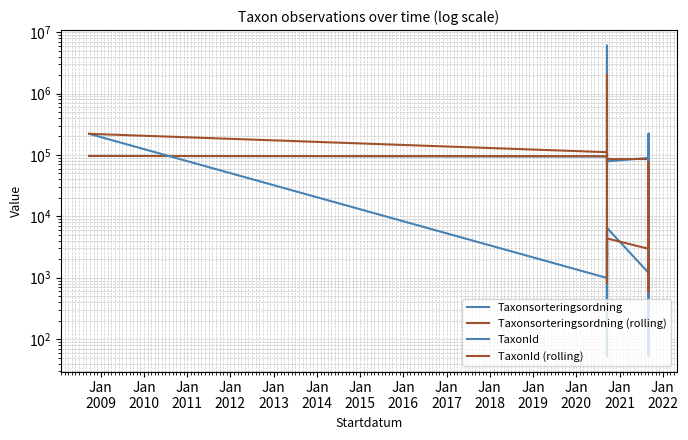

How many intersections are there between Taxonsorteringsordning (rolling) and Taxonsorteringsordning?

8